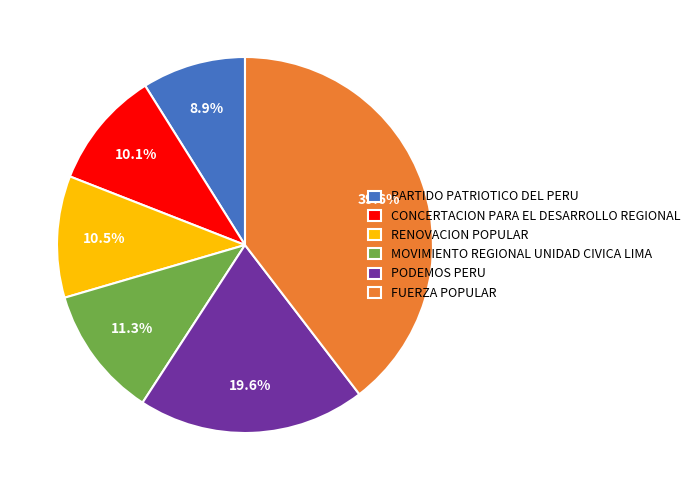

Which has a higher value, RENOVACION POPULAR or MOVIMIENTO REGIONAL UNIDAD CIVICA LIMA?

MOVIMIENTO REGIONAL UNIDAD CIVICA LIMA